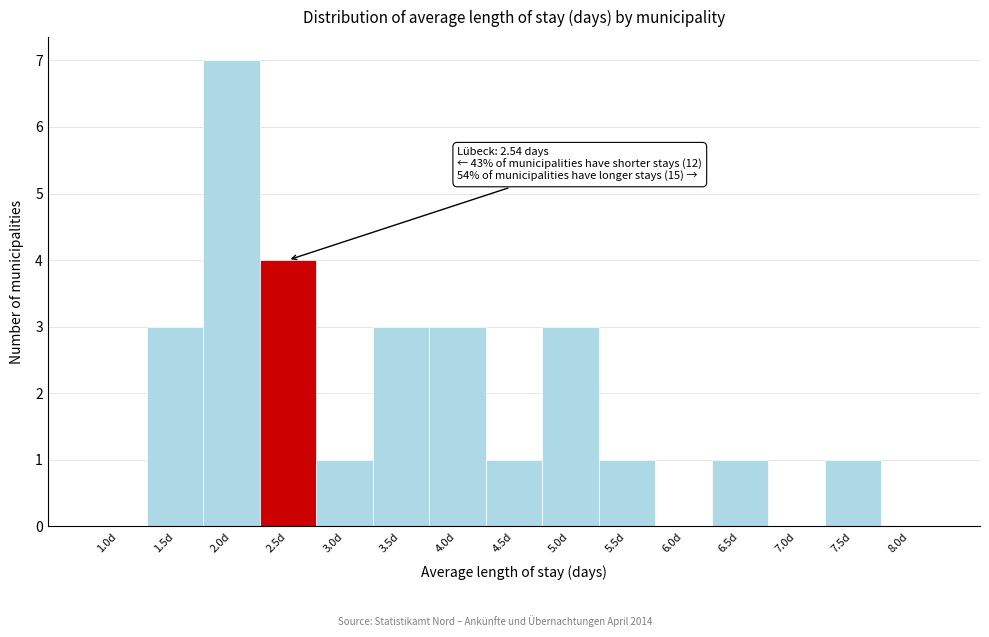

Reading right to left, extract all data points from this chart.

8.0d=0	7.5d=1	7.0d=0	6.5d=1	6.0d=0	5.5d=1	5.0d=3	4.5d=1	4.0d=3	3.5d=3	3.0d=1	2.5d=4	2.0d=7	1.5d=3	1.0d=0